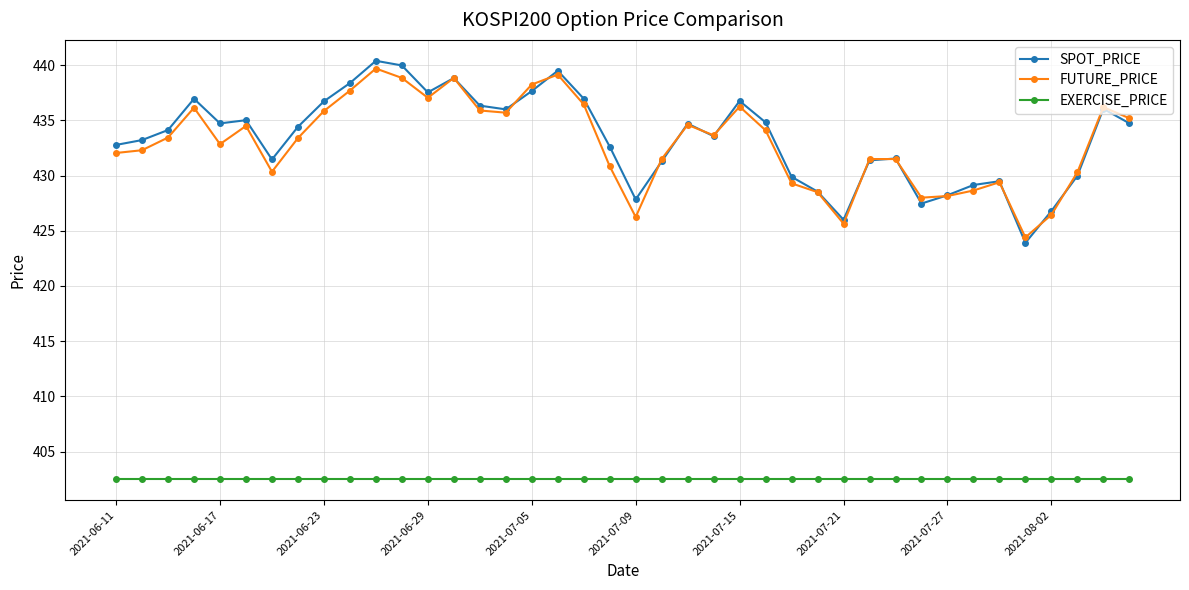

What are all the series names shown in the legend?

SPOT_PRICE, FUTURE_PRICE, EXERCISE_PRICE